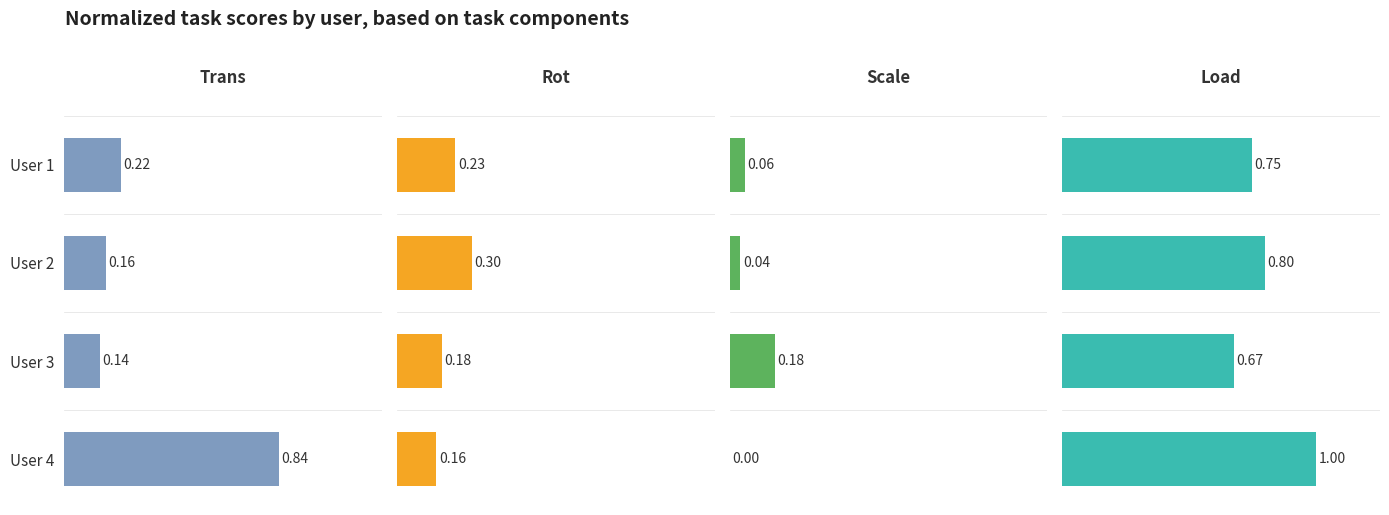

What is the value of the Load bar at the 4th from the left?

1.0